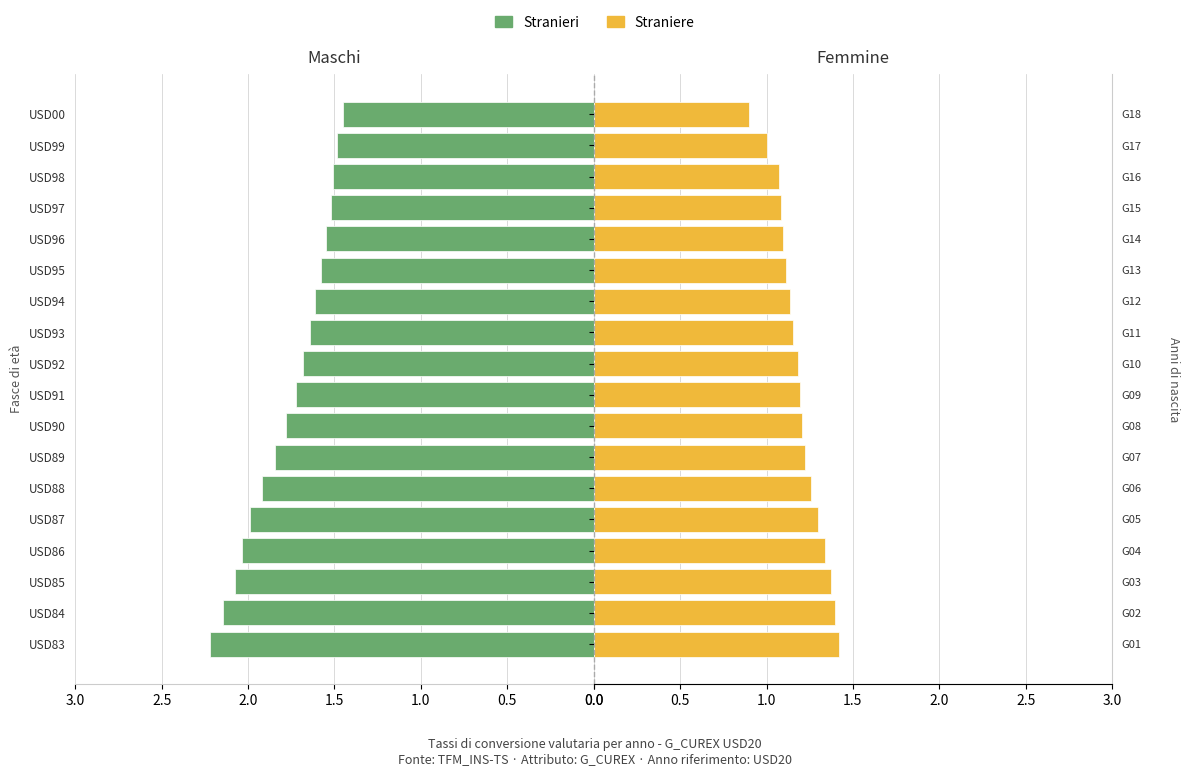

What is the value of the Straniere bar at the 8th from the left?

1.2